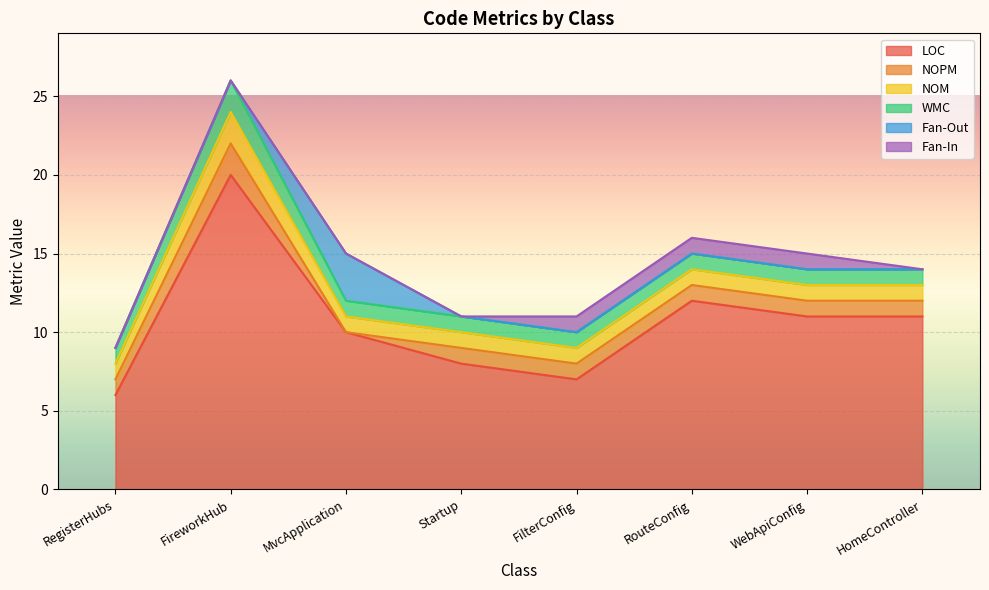

True or false: Fan-Out and NOM intersect in this chart.

True